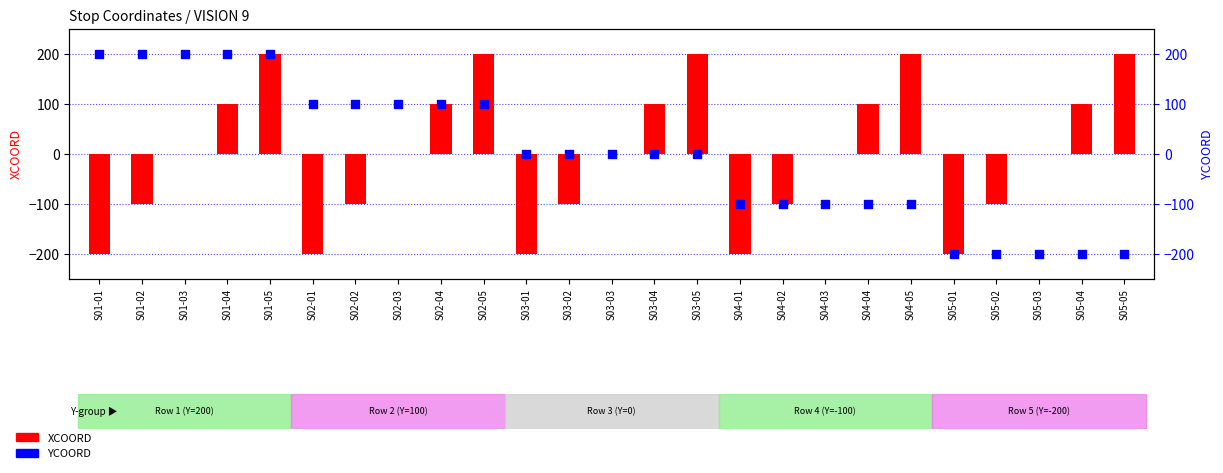

Which series reaches the minimum Y coordinate?

XCOORD